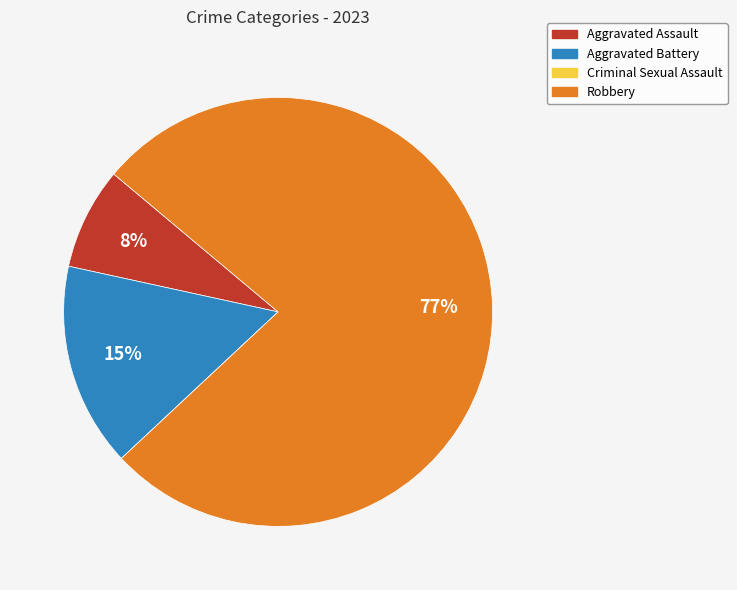

Is it true that Aggravated Battery is 10% of the pie?

False